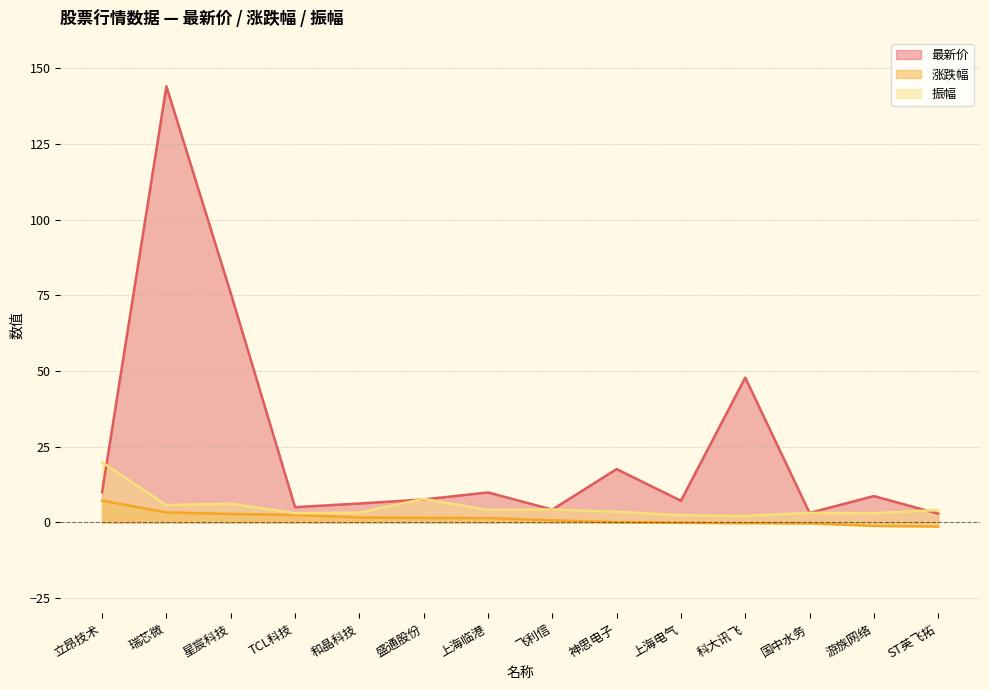

How many series are shown in this chart?

3